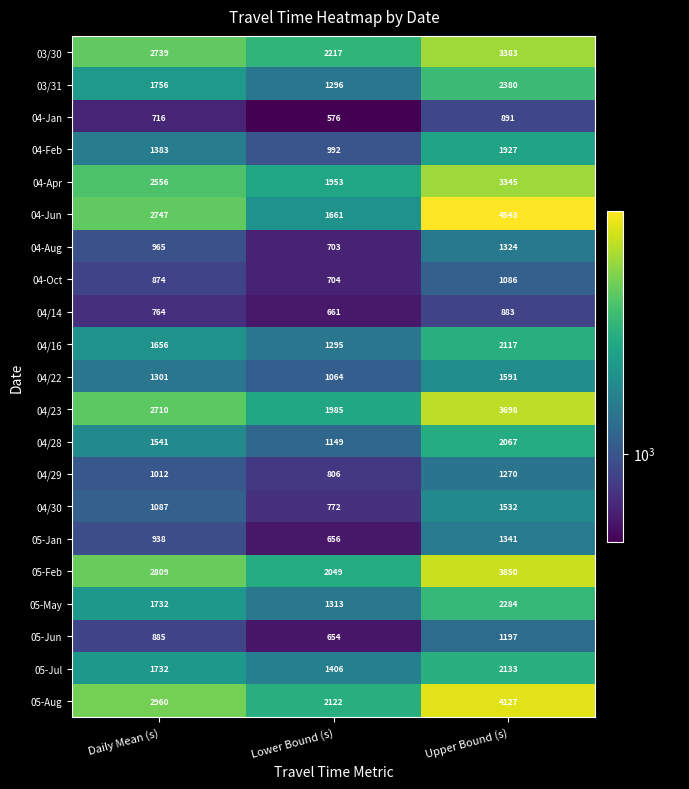

At which category is the sum across all series the highest?

Upper Bound (s)